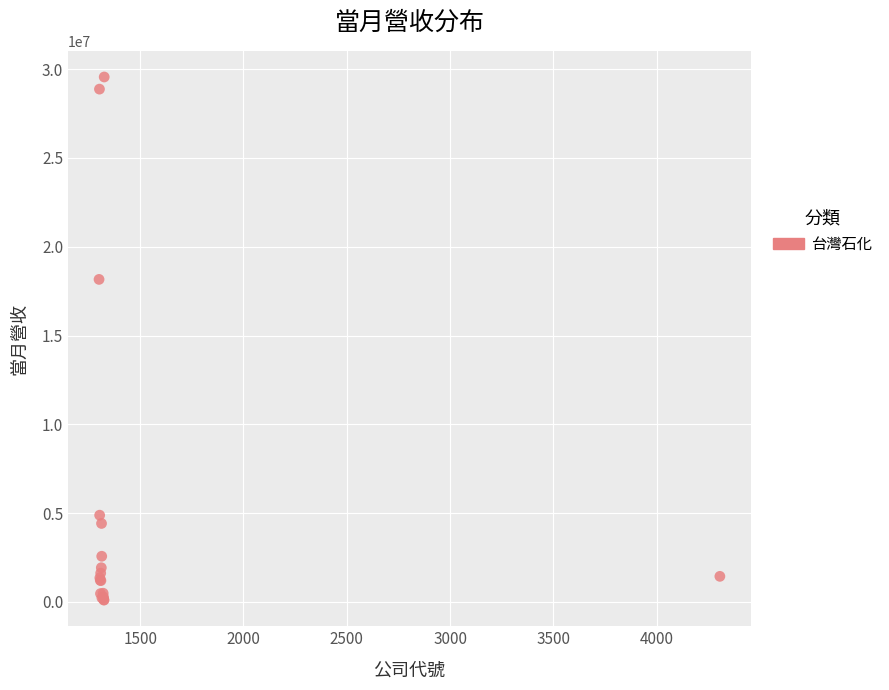

What Y value in the scatter plot is closest to 14829109?

18158909